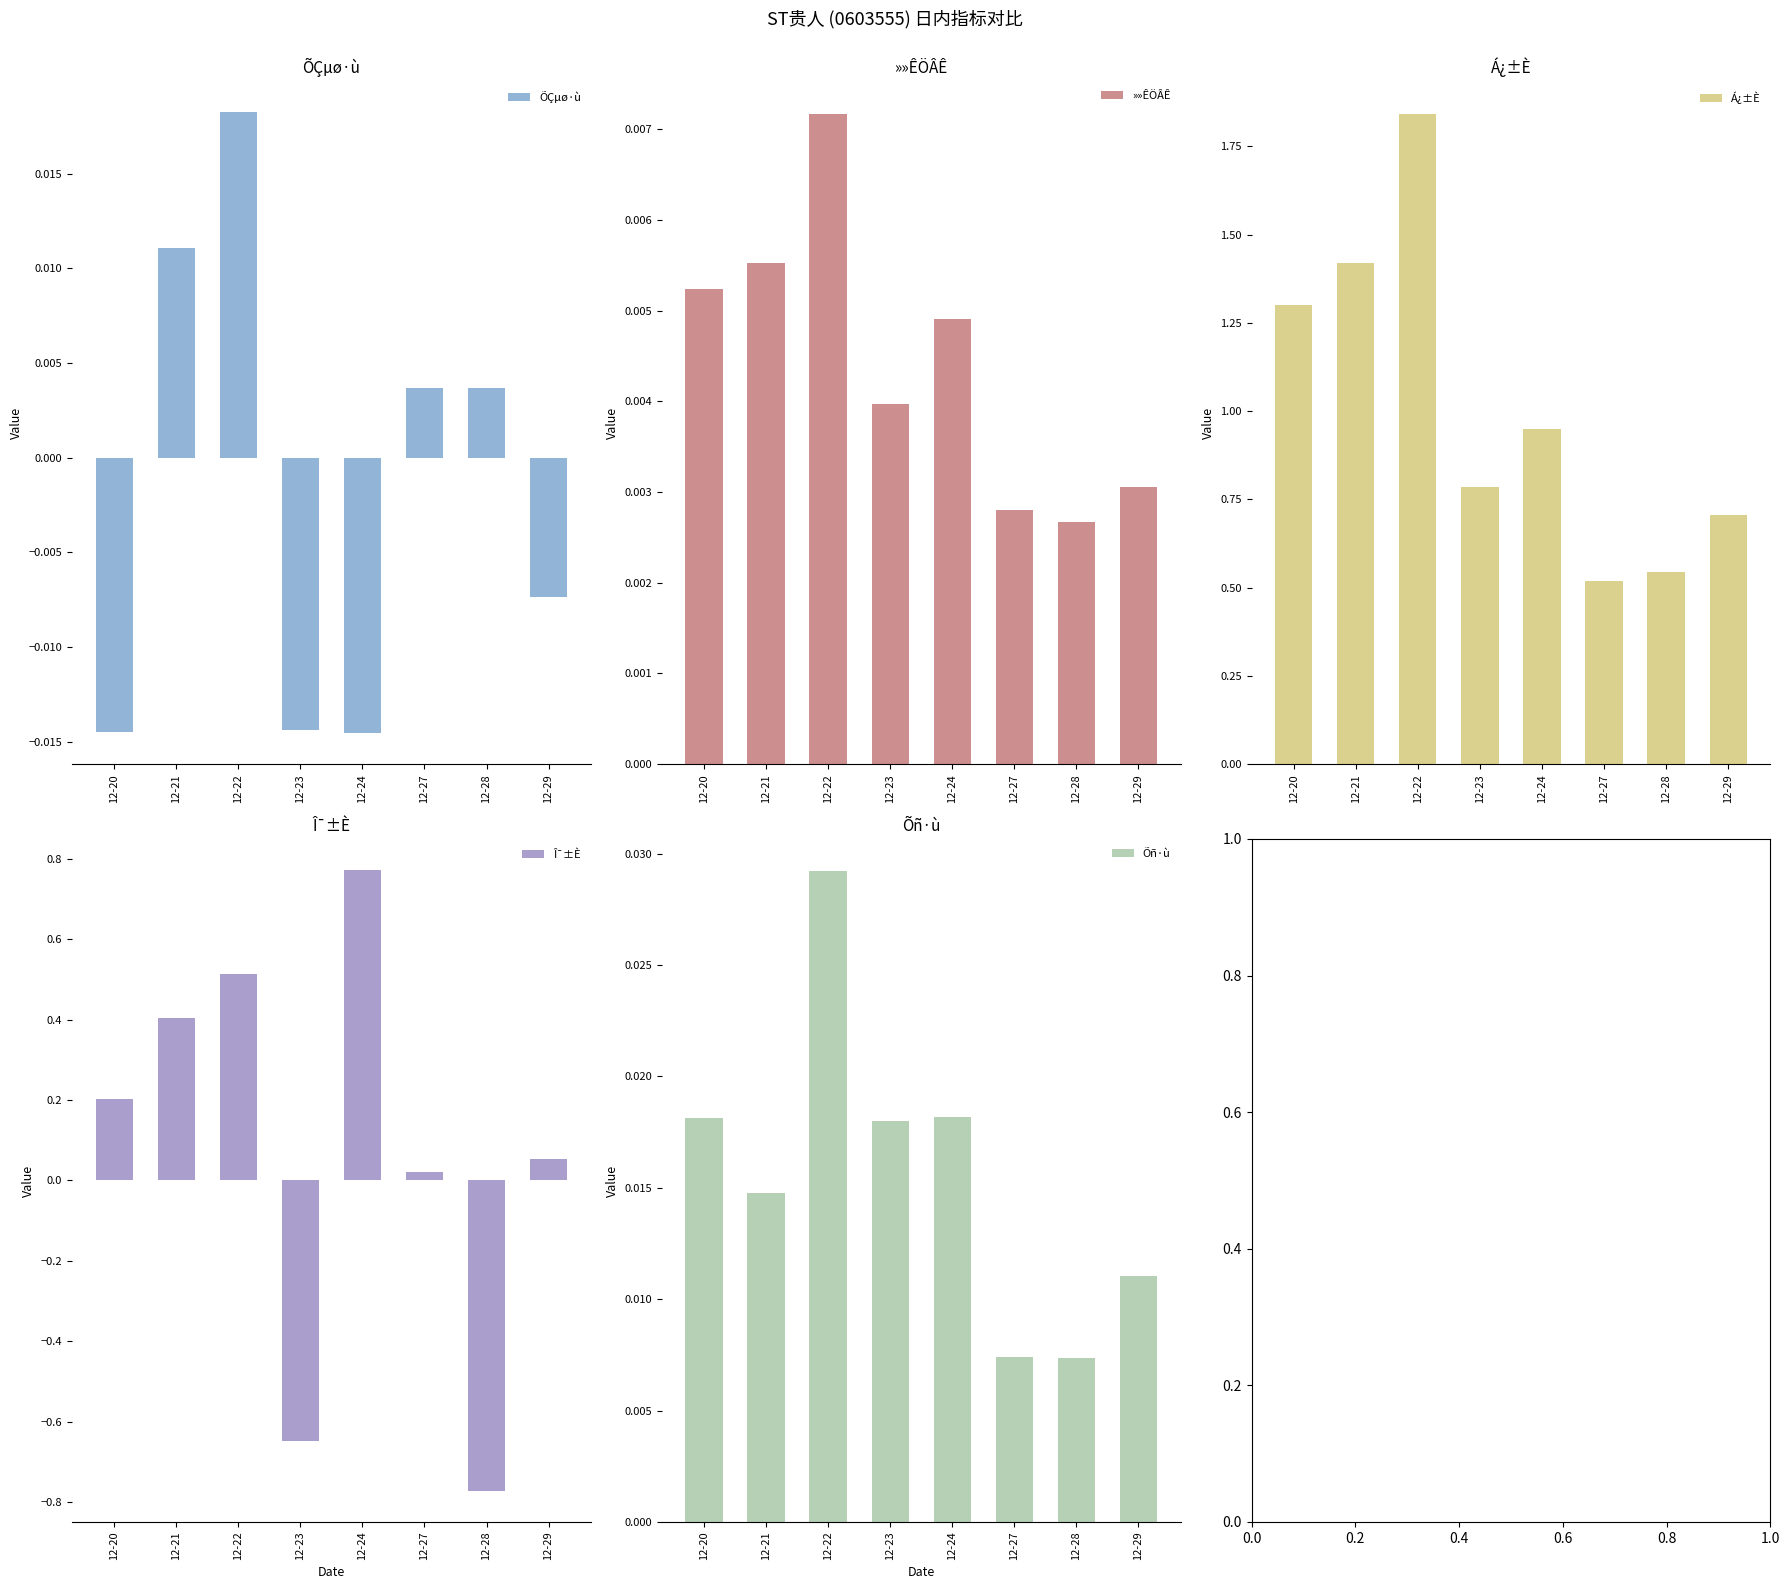

Which series has the widest spread of values?

Î¯±È